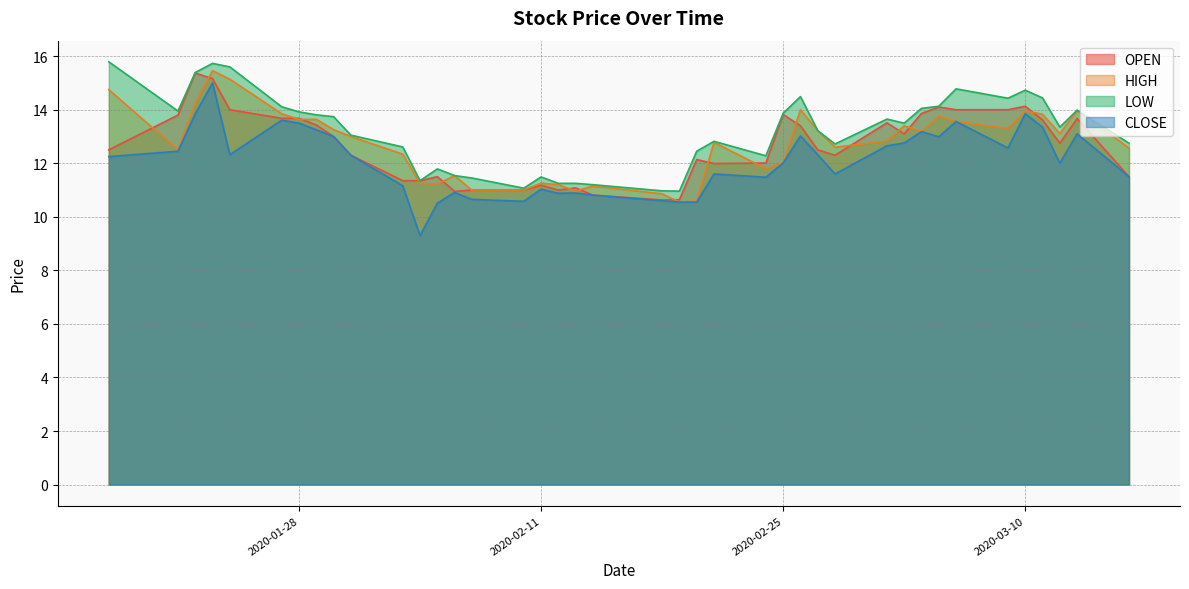

What is the label of the 24th point from the right?

2020-02-11